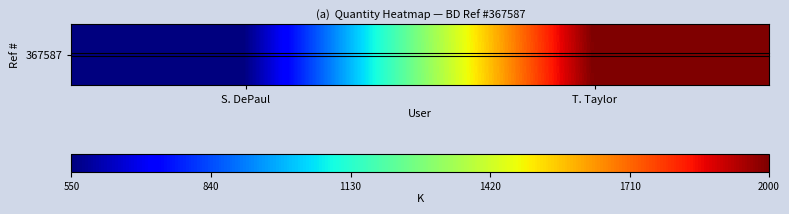

Which label corresponds to the smallest value in the chart?

S. DePaul